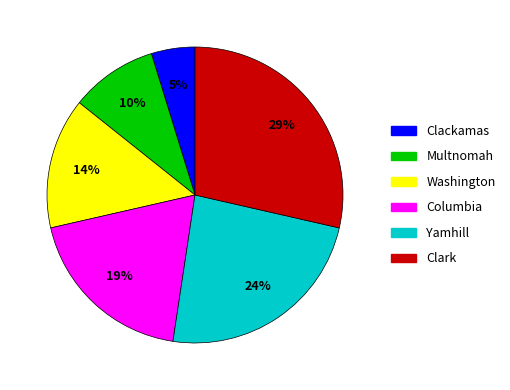

Is the sum of Columbia and Clark greater than half?

No